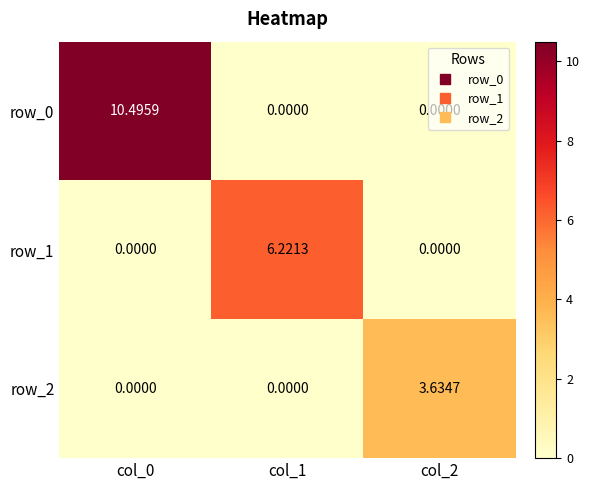

Between col_0 and col_2, which series saw the biggest shift?

row_0